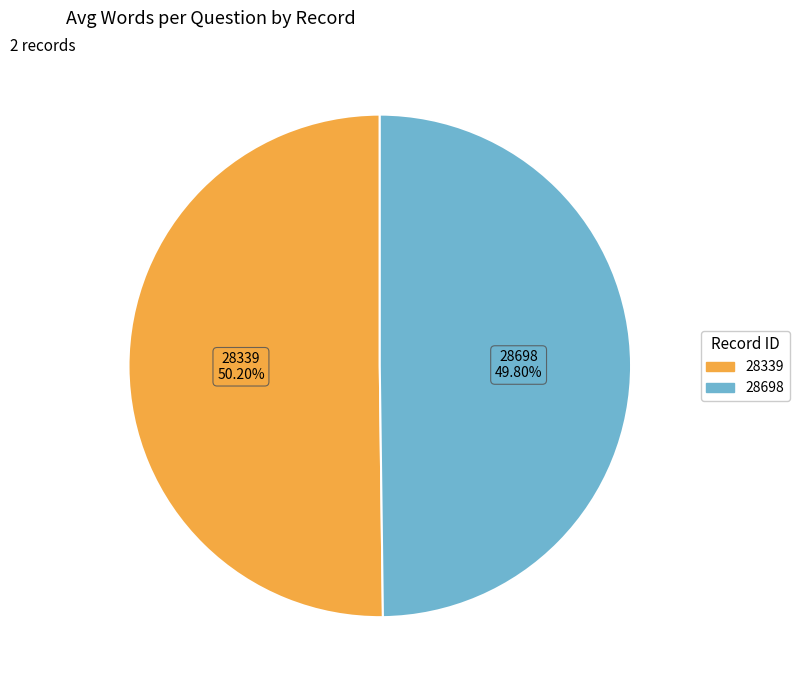

To the nearest percent, what percentage of the pie is 28339?

50%